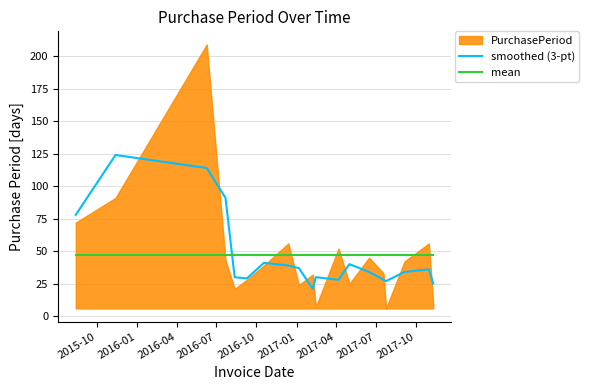

Which series ends up on top after the final intersection of mean and smoothed (3-pt)?

mean